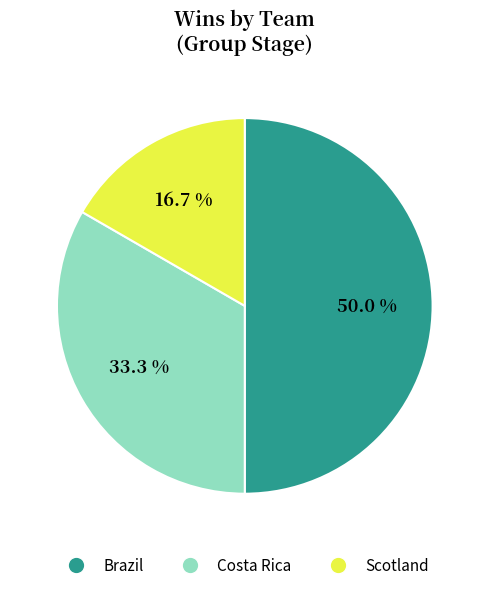

Does Costa Rica account for over 50% of the chart?

No